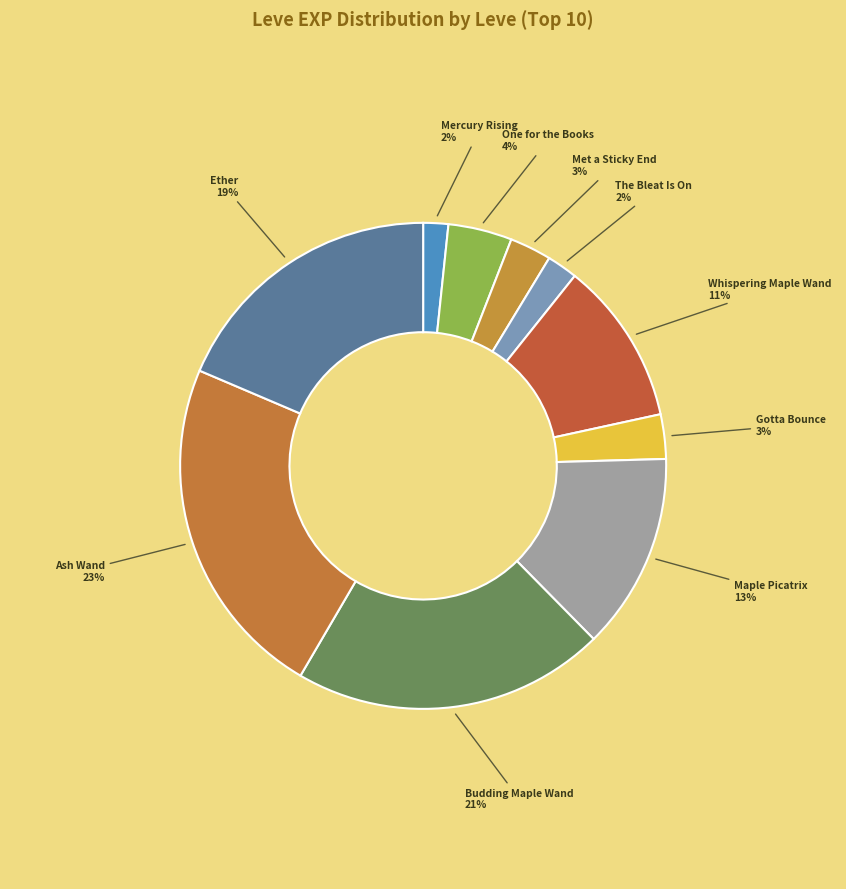

Is it true that The Bleat Is On is 2% of the pie?

True